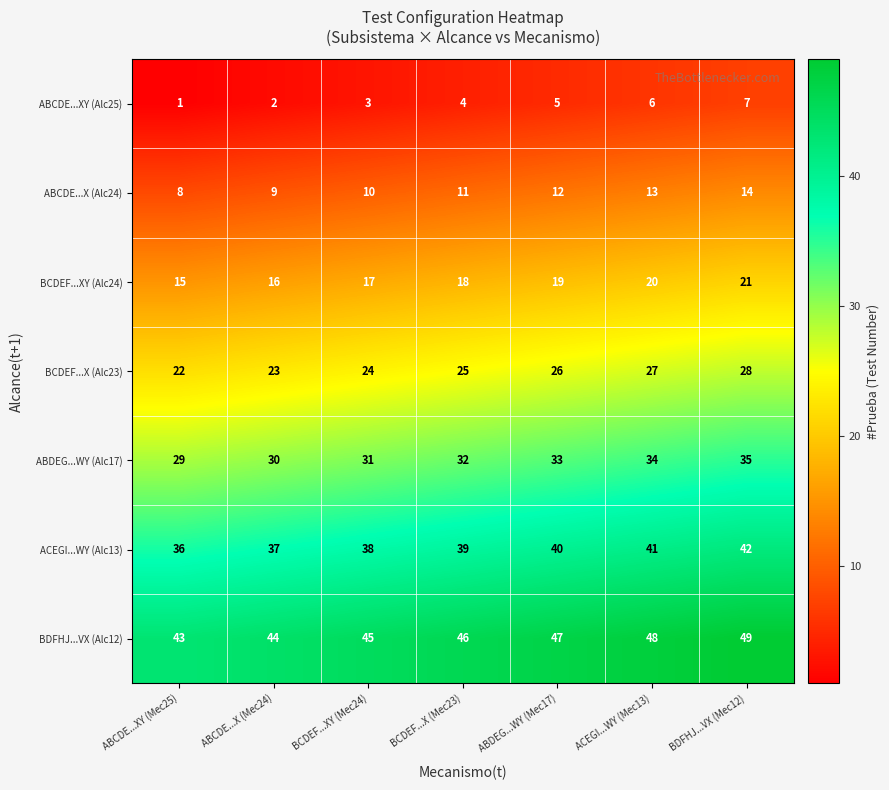

At which label is ABDEG...WY (Alc17) closest to 32?

BCDEF...X (Mec23)